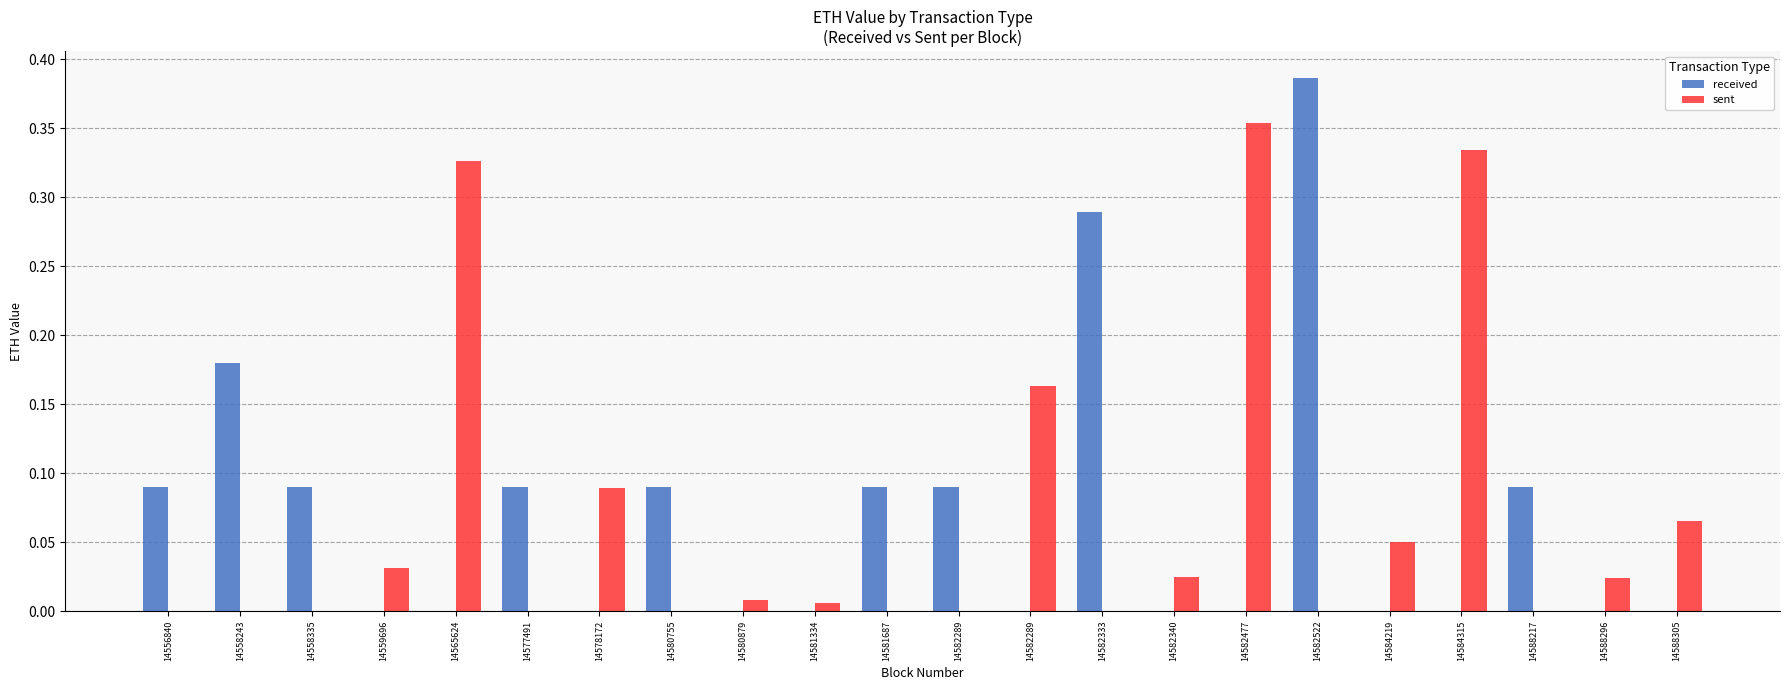

At how many categories does at least one series exceed 0?

22